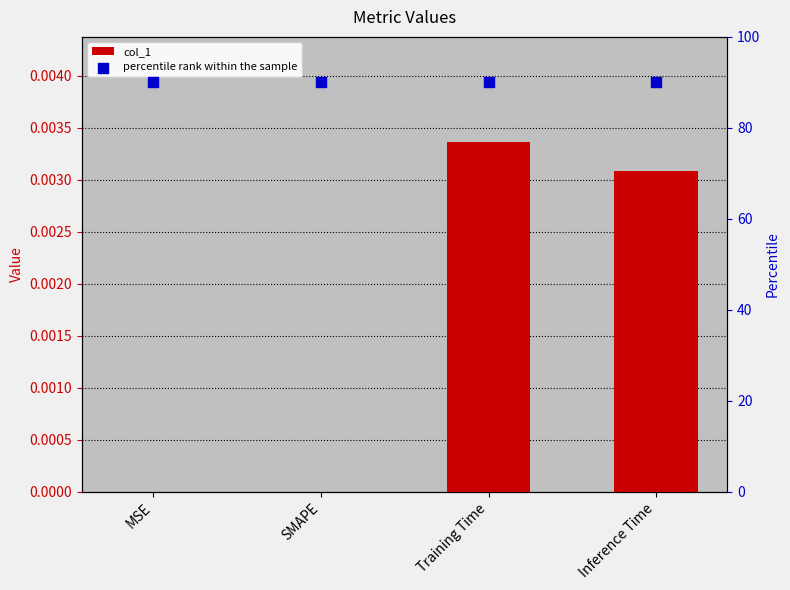

Which series reaches the minimum Y coordinate?

col_1